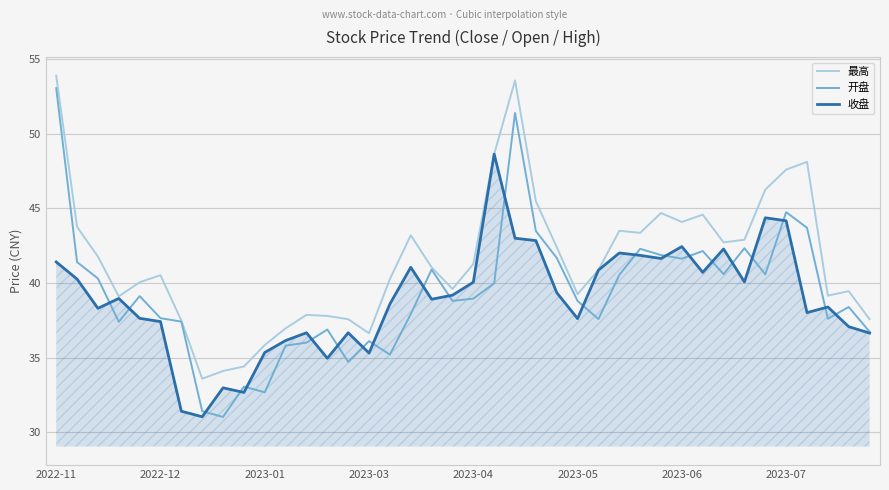

What is the greatest value displayed?

53.9